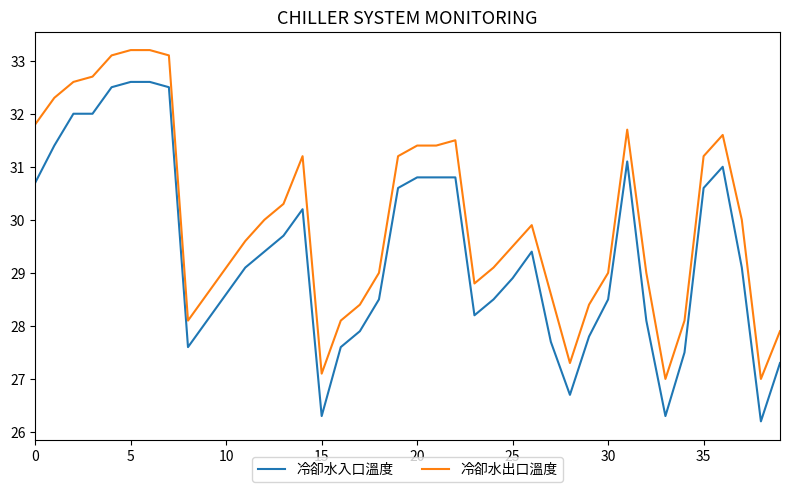

What is the lowest value of the 冷卻水出口溫度 series?

27.0